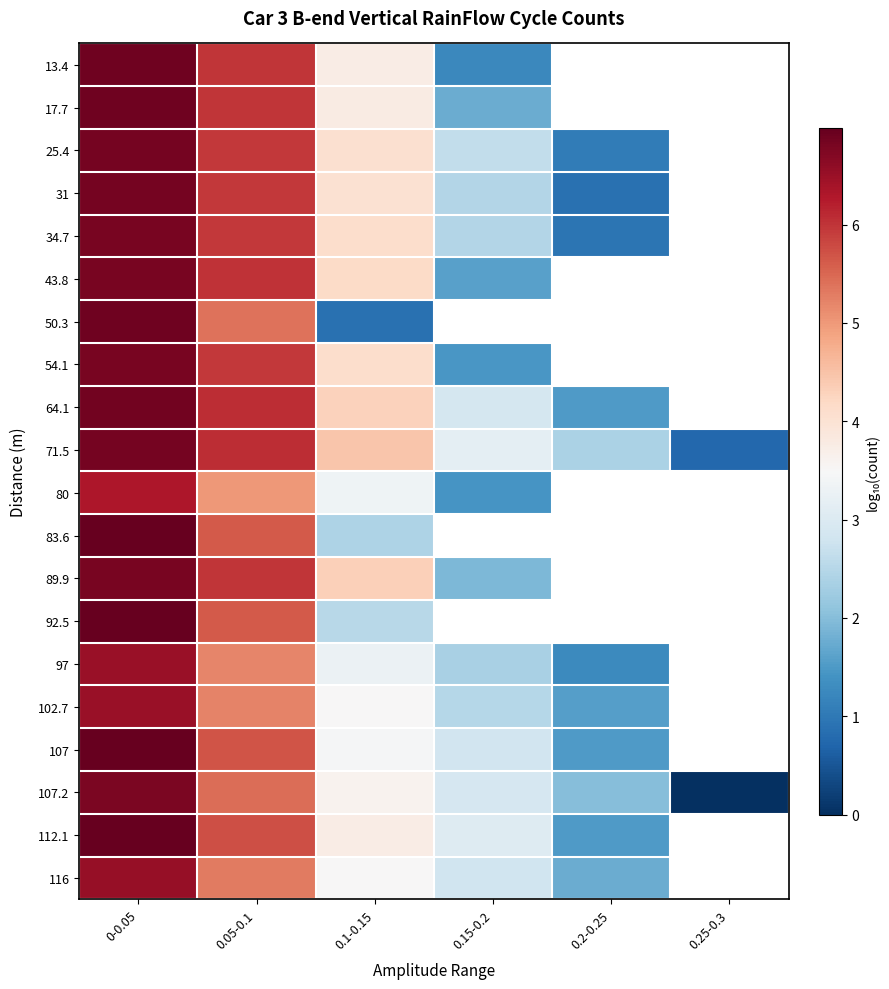

Count the number of categories in the chart.

6